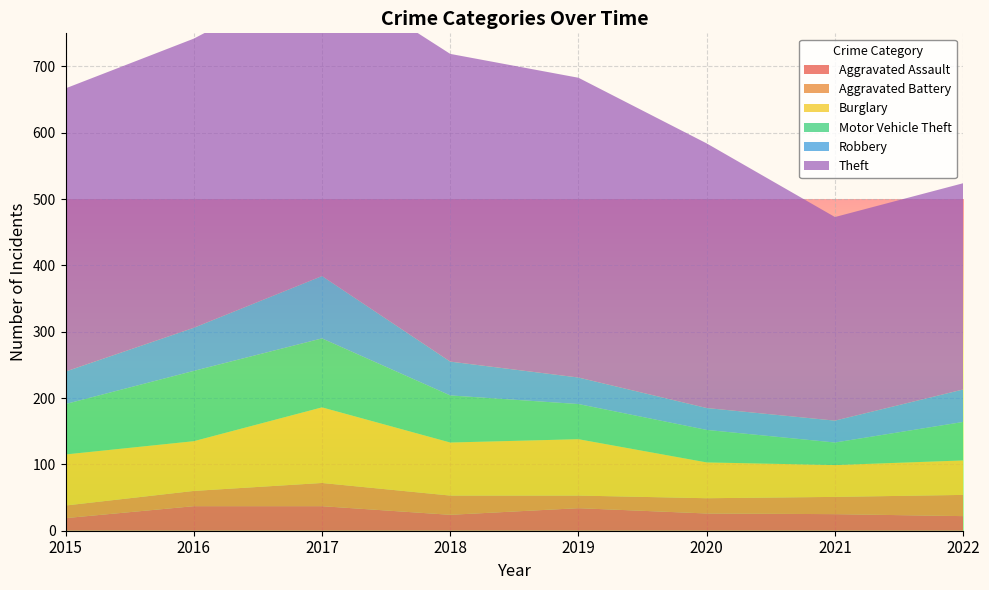

Reading left to right, extract all data points from this chart.

Aggravated Assault: 19	37	37	24	34	26	25	22
Aggravated Battery: 19	23	35	29	19	23	26	32
Burglary: 77	75	114	80	85	54	48	52
Motor Vehicle Theft: 76	106	104	71	53	49	34	58
Robbery: 49	65	94	51	40	33	33	49
Theft: 427	436	459	464	452	399	307	311